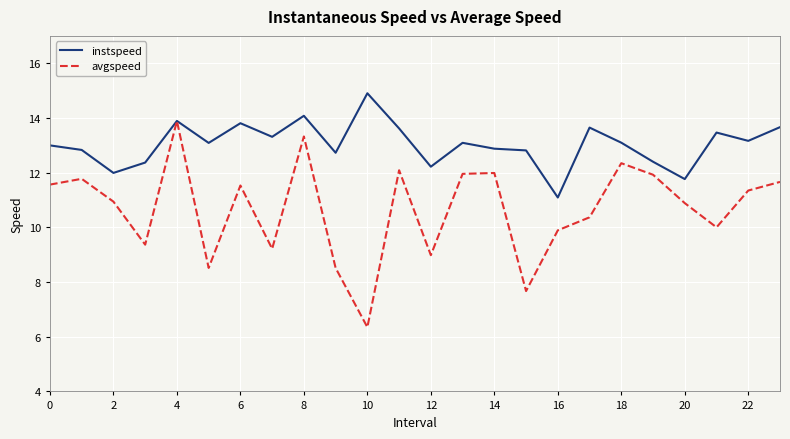

True or false: instspeed has more than 2 points higher than both neighbors.

True